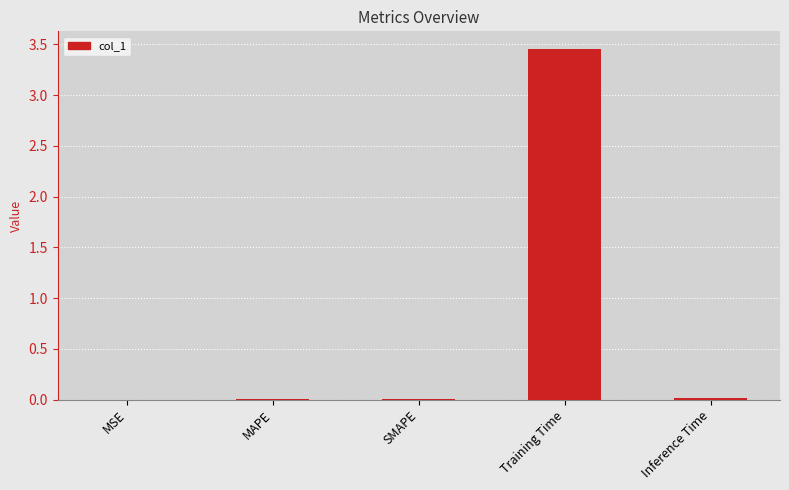

Is it true that the value at SMAPE is 0.0?

True